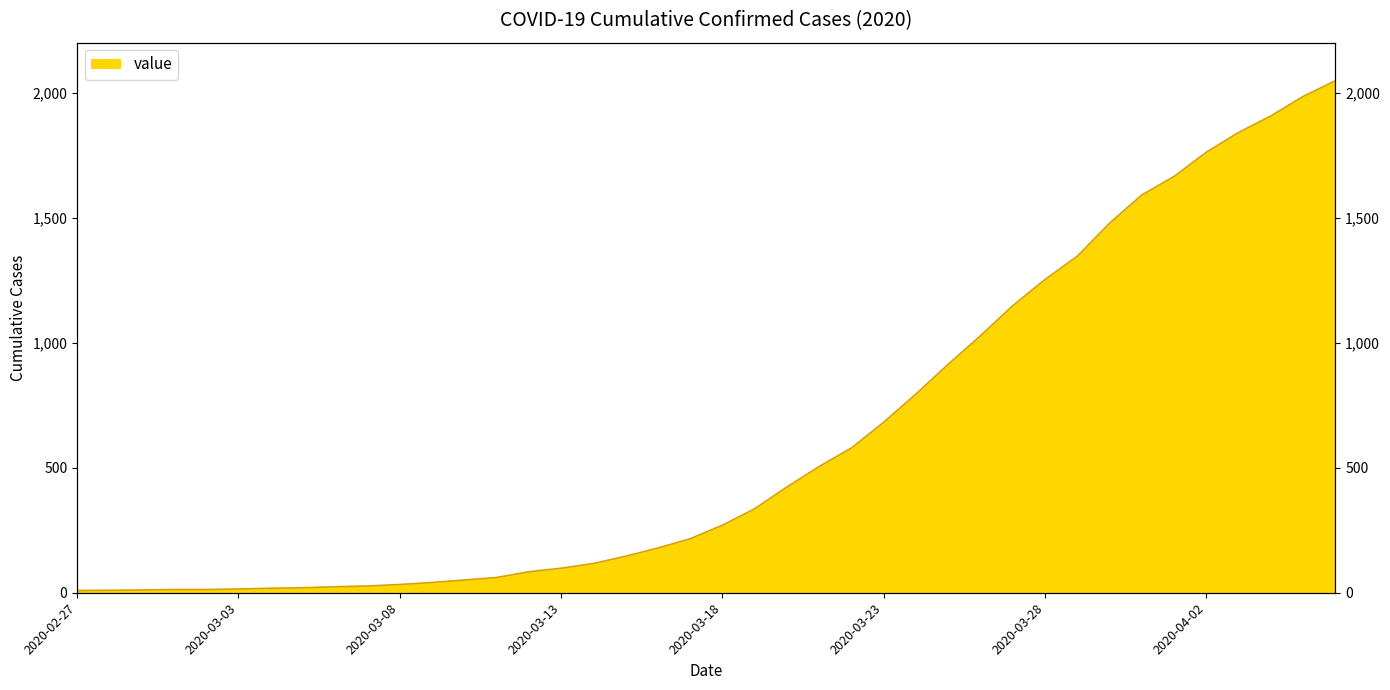

Rank the categories by value from lowest to highest.

2020-02-27, 2020-02-28, 2020-02-29, 2020-03-01, 2020-03-02, 2020-03-03, 2020-03-04, 2020-03-05, 2020-03-06, 2020-03-07, 2020-03-08, 2020-03-09, 2020-03-10, 2020-03-11, 2020-03-12, 2020-03-13, 2020-03-14, 2020-03-15, 2020-03-16, 2020-03-17, 2020-03-18, 2020-03-19, 2020-03-20, 2020-03-21, 2020-03-22, 2020-03-23, 2020-03-24, 2020-03-25, 2020-03-26, 2020-03-27, 2020-03-28, 2020-03-29, 2020-03-30, 2020-03-31, 2020-04-01, 2020-04-02, 2020-04-03, 2020-04-04, 2020-04-05, 2020-04-06